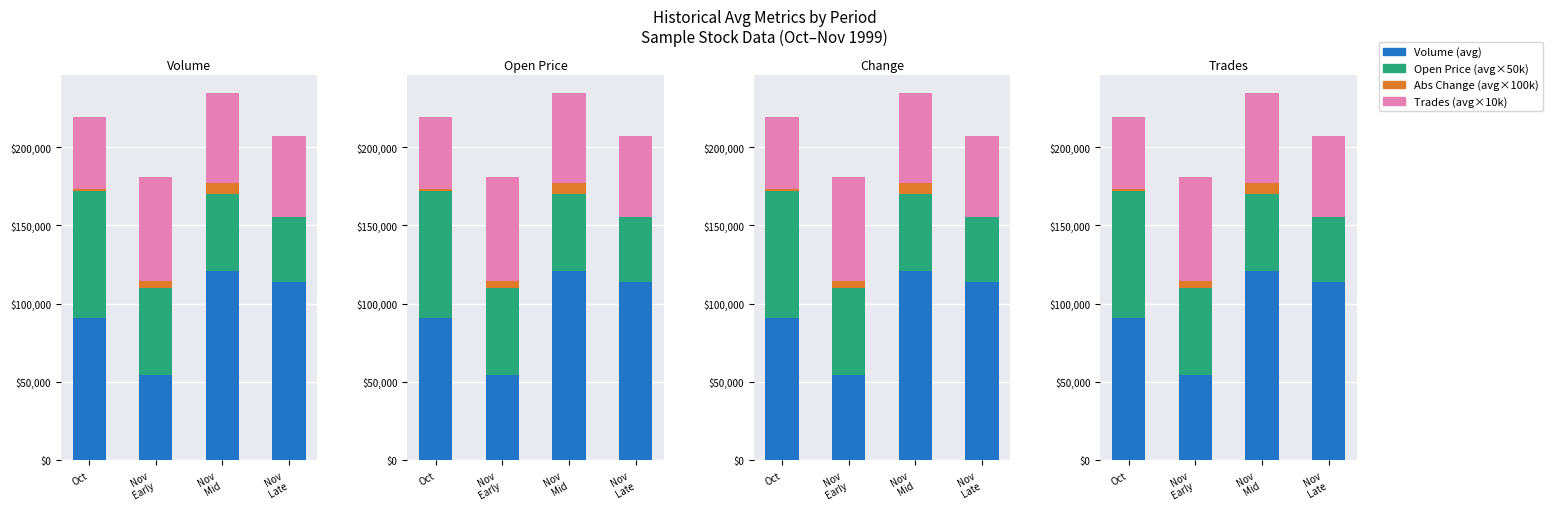

How many Trades (avg×10000) values are between 52000 and 66000?

3